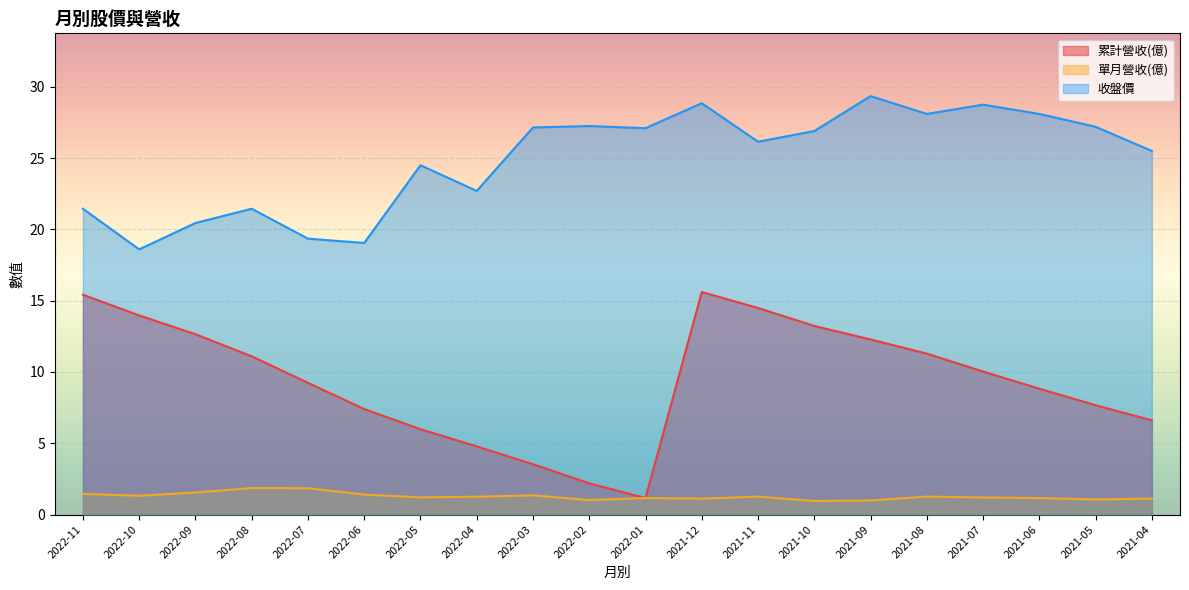

True or false: 單月營收(億) and 收盤價 cross at least once.

False